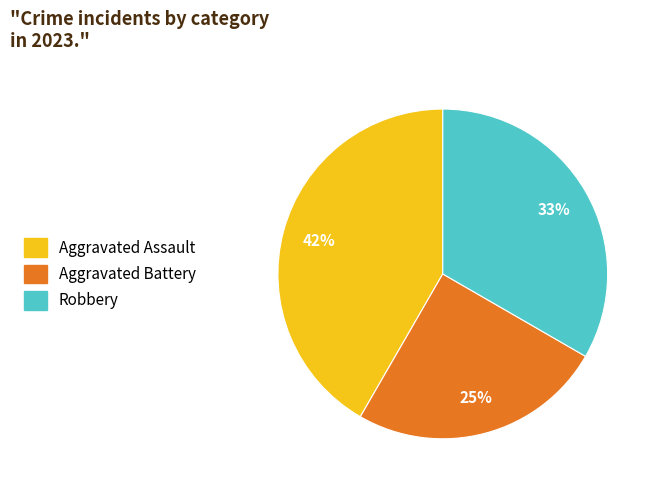

How many segments does this pie chart have?

3